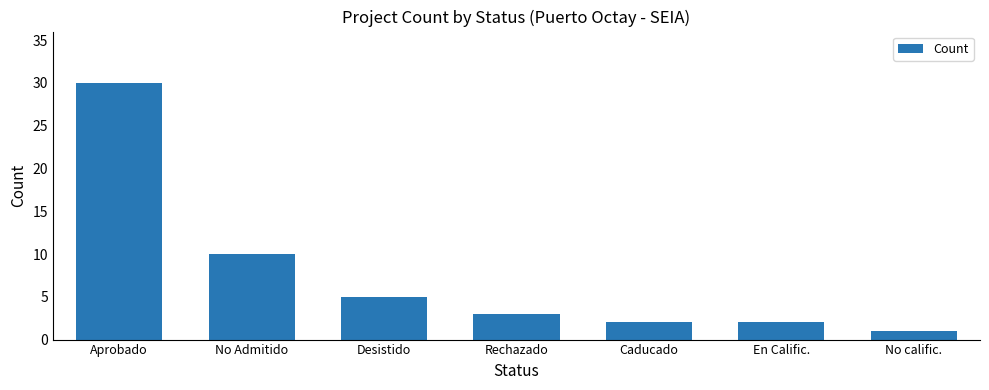

True or false: the data shows 1 at No calific..

True